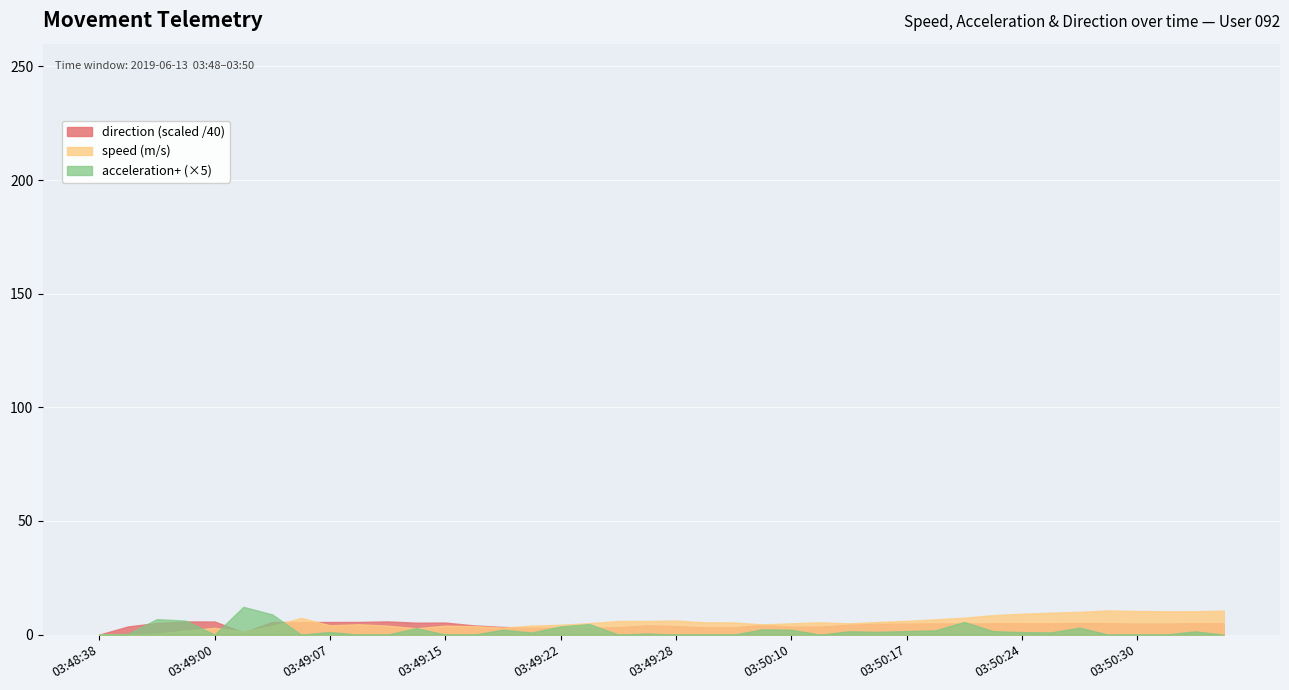

Is it true that speed (m/s) equals 0.0 at 03:48:38?

True